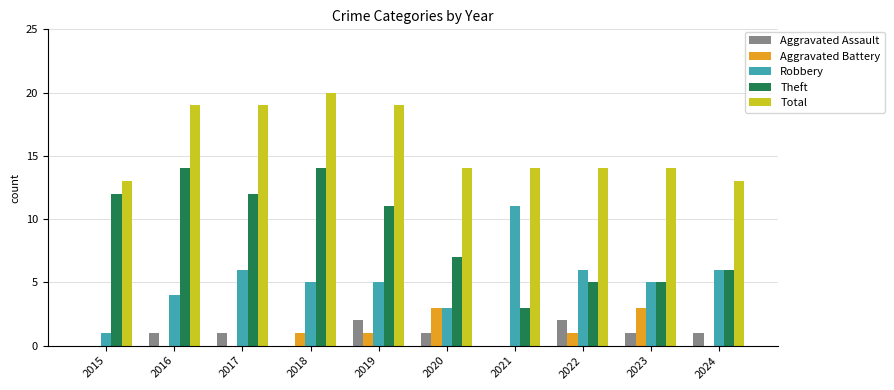

Which series has the largest range (max minus min)?

Theft